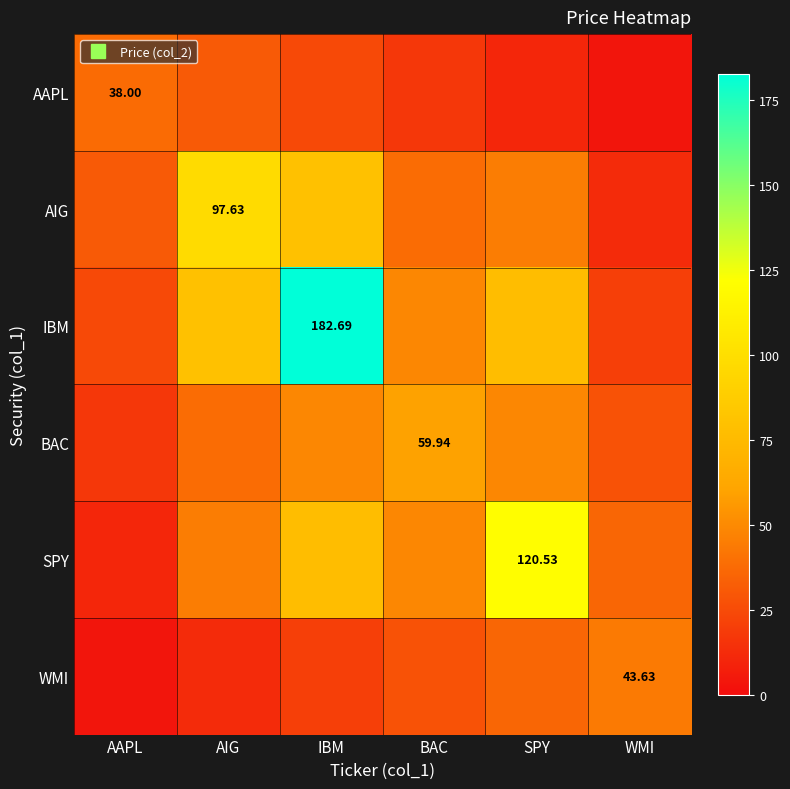

At which category does the chart reach its peak across all series?

IBM